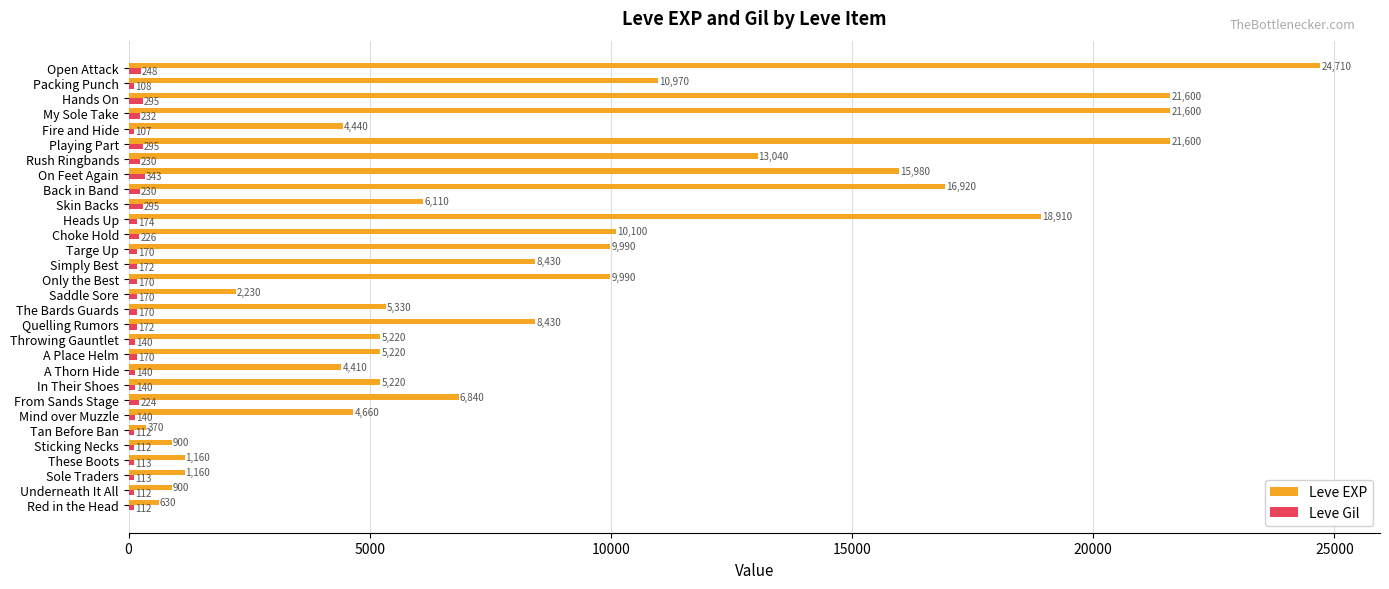

What is the average value of the Leve Gil series?

181